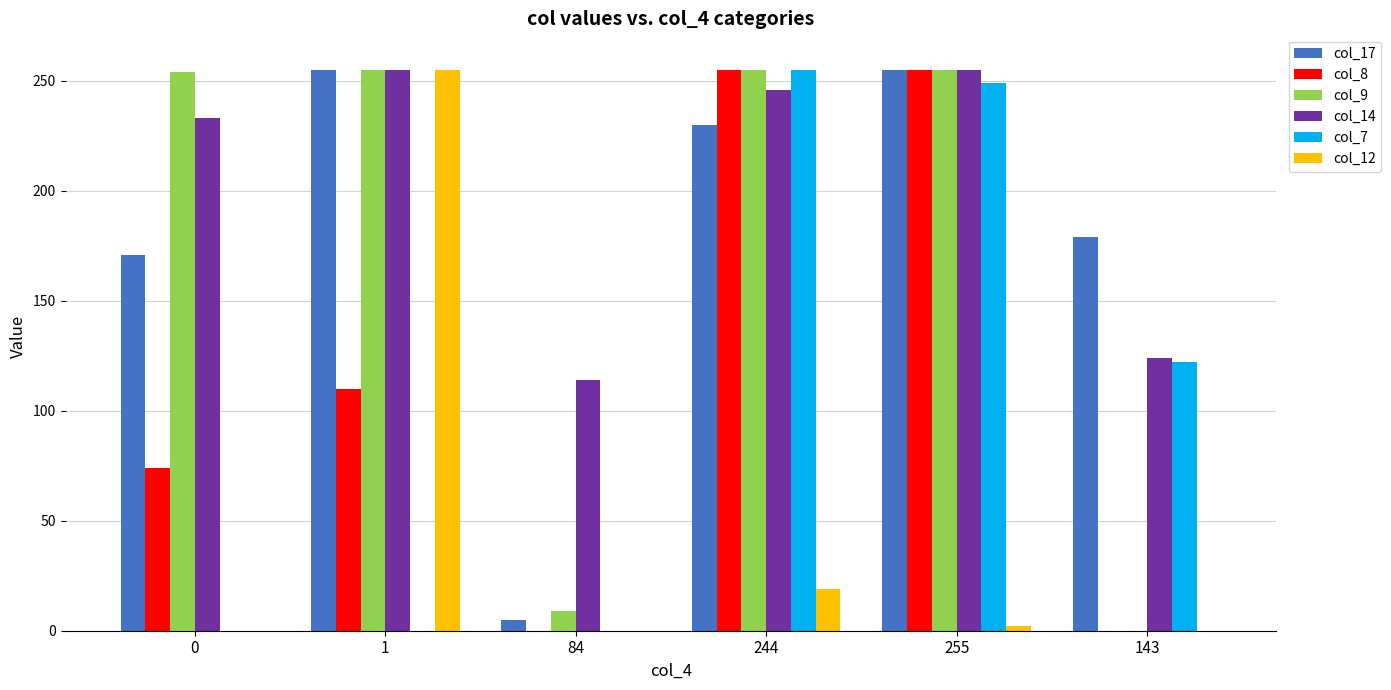

The value of col_12 at 0 is 0. True or false?

True